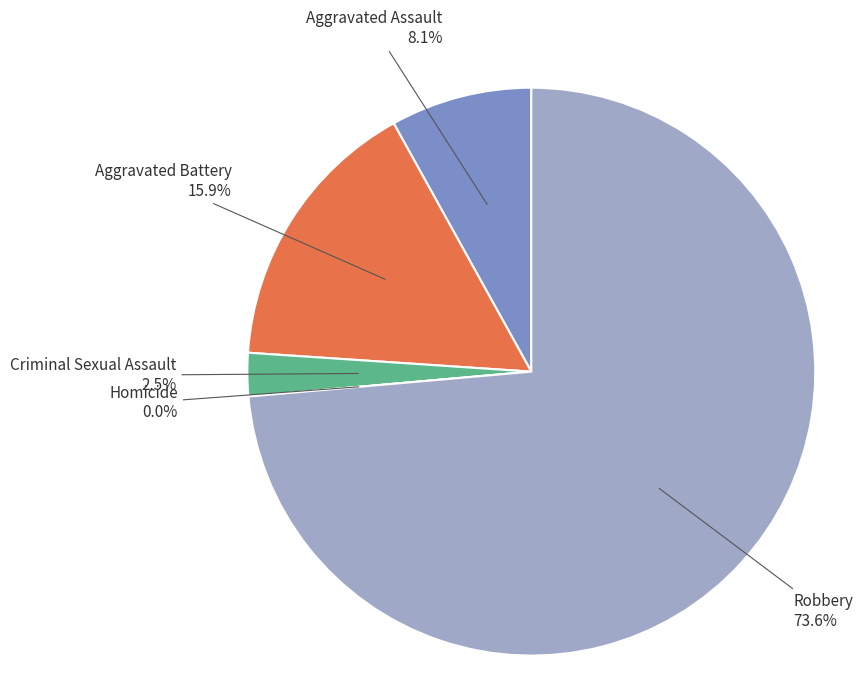

What is the smallest slice in the pie chart?

Homicide